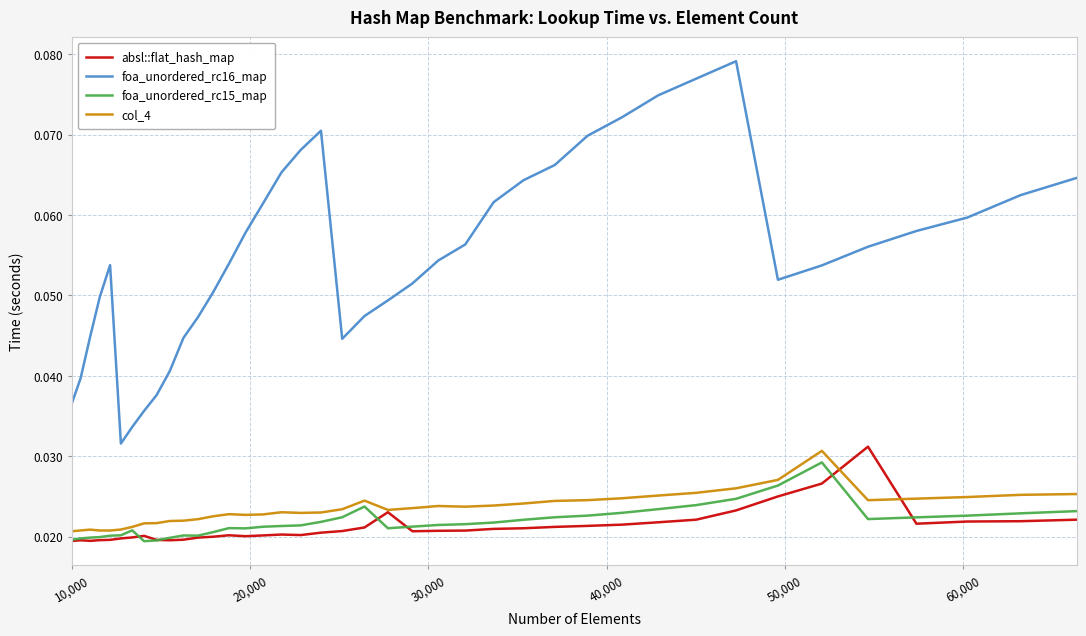

True or false: foa_unordered_rc16_map and absl::flat_hash_map cross at least once.

False